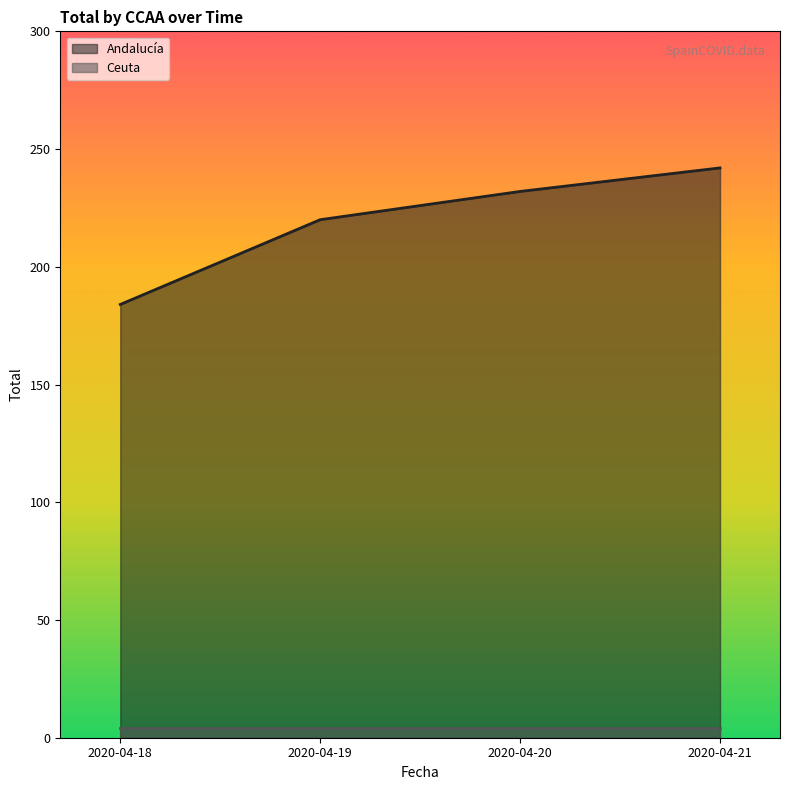

How many values are between 220 and 242?

3